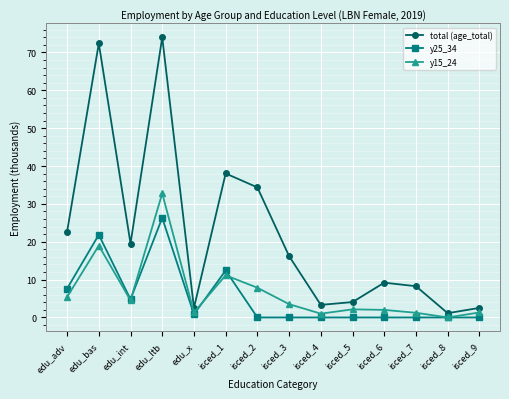

Which series has the largest range (max minus min)?

total (age_total)